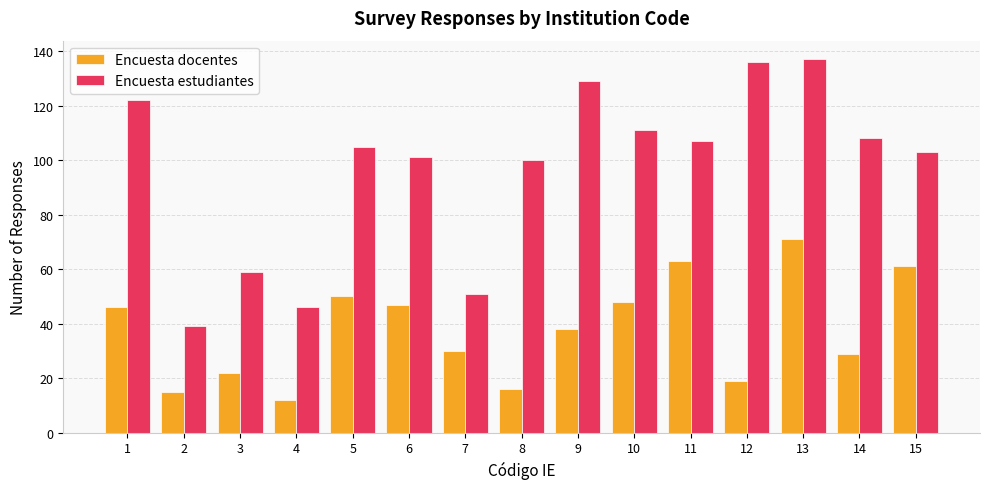

How many data points in Encuesta docentes are less than 38?

7